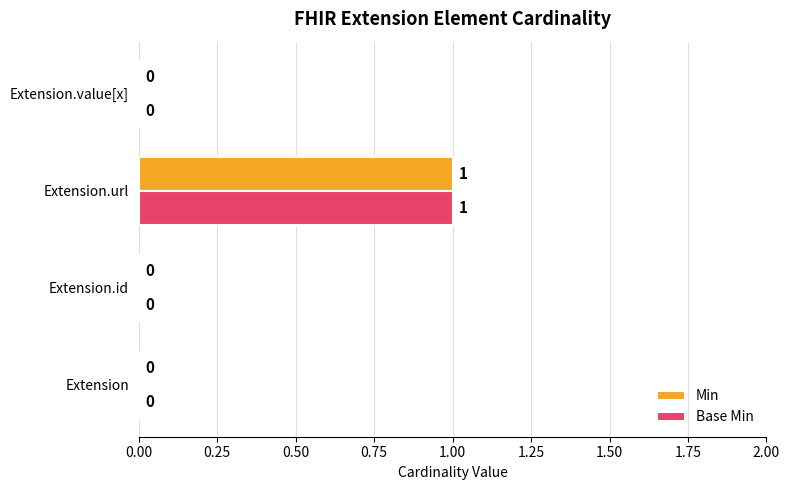

The Min series shows -1 at Extension.value[x]. True or false?

False